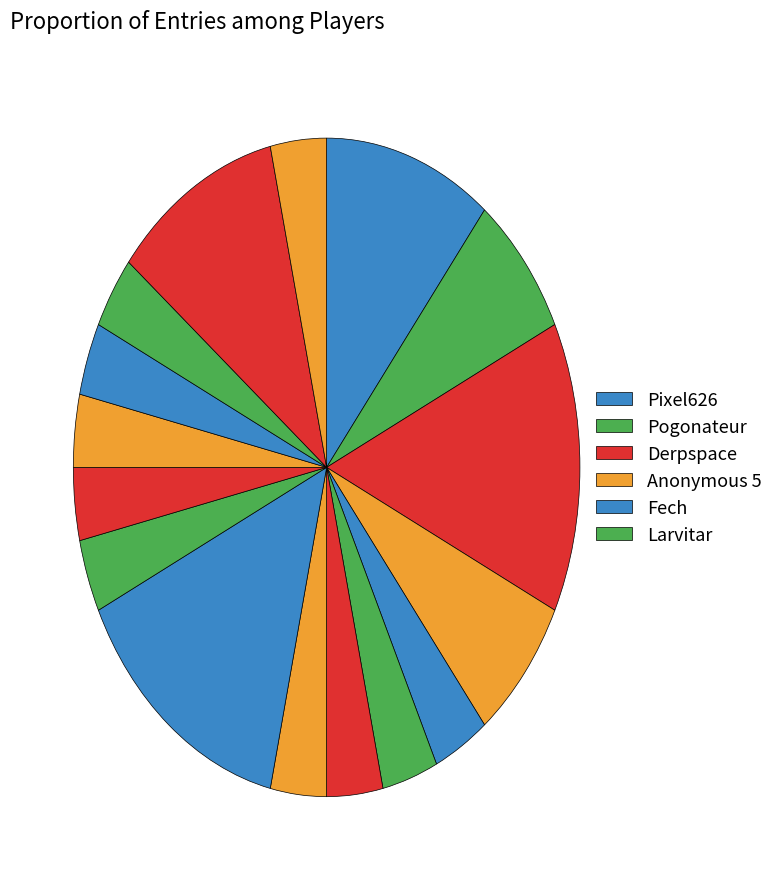

How many slices are in this pie chart?

16